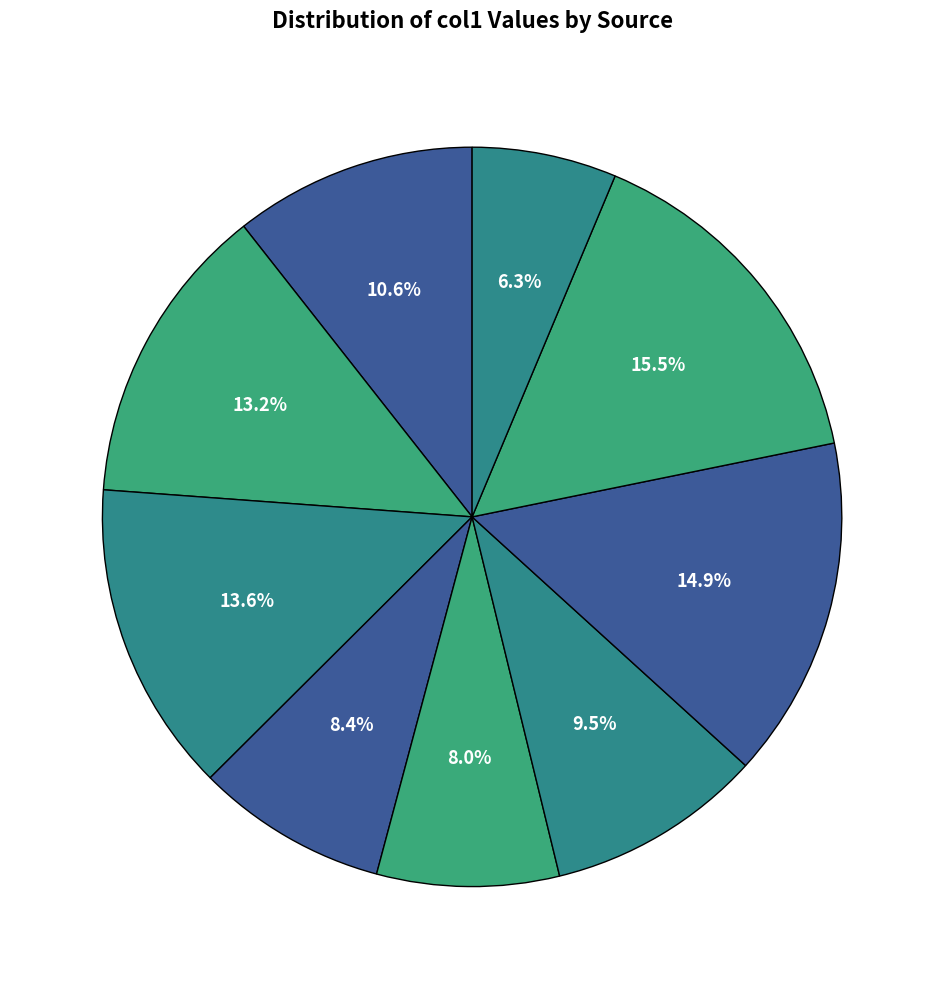

What is the largest slice in the pie chart?

SDSS J032038.72-063823.0